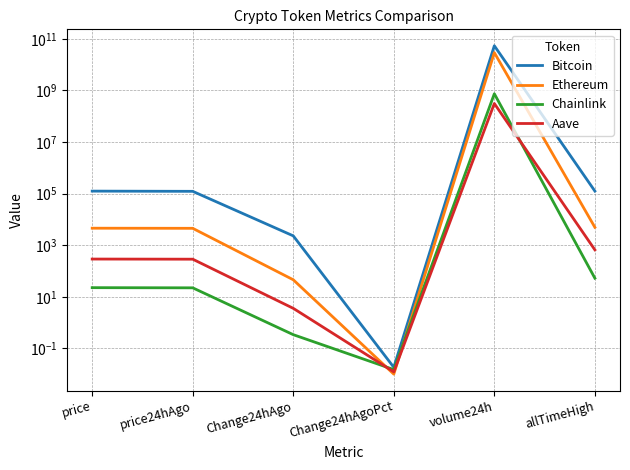

The Aave series shows 0.0 at Change24hAgoPct. True or false?

False